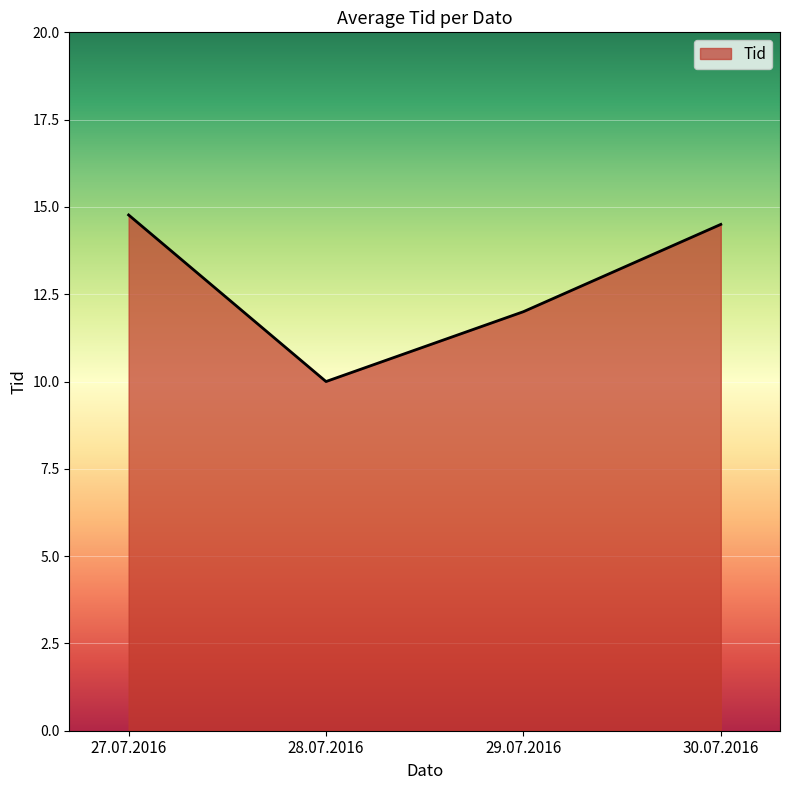

Approximately how many times larger is the value at 29.07.2016 compared to 27.07.2016?

0.8